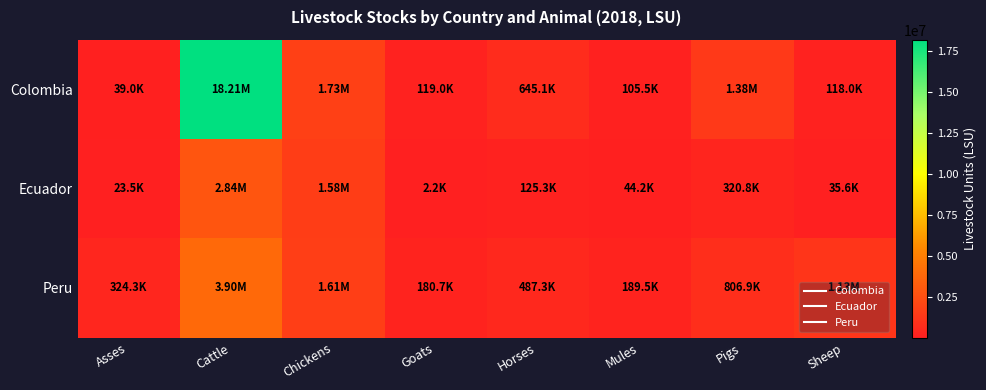

Reading left to right, extract all data points from this chart.

Colombia: Asses=39050.0	Cattle=18214723.8	Chickens=1734880.0	Goats=118964.9	Horses=645123.7	Mules=105496.8	Pigs=1376843.5	Sheep=118026.1
Ecuador: Asses=23517.5	Cattle=2839757.2	Chickens=1584730.0	Goats=2174.5	Horses=125341.4	Mules=44208.6	Pigs=320834.5	Sheep=35589.7
Peru: Asses=324275.0	Cattle=3902838.1	Chickens=1606590.0	Goats=180702.8	Horses=487342.0	Mules=189535.2	Pigs=806891.0	Sheep=1133190.8